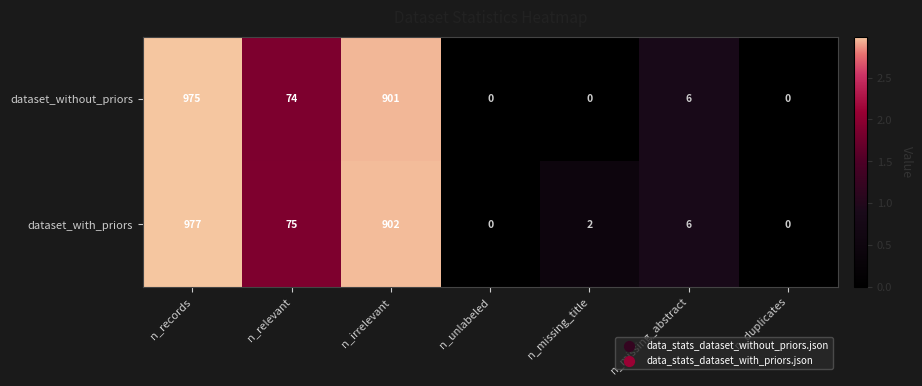

Which series has the largest range (max minus min)?

dataset_with_priors